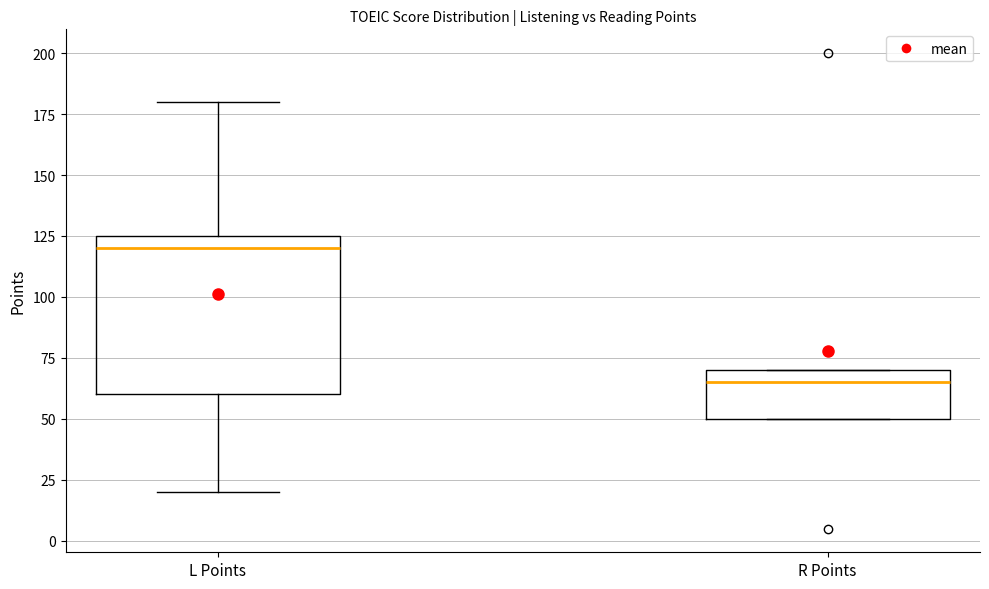

Which box has the highest median line?

L Points